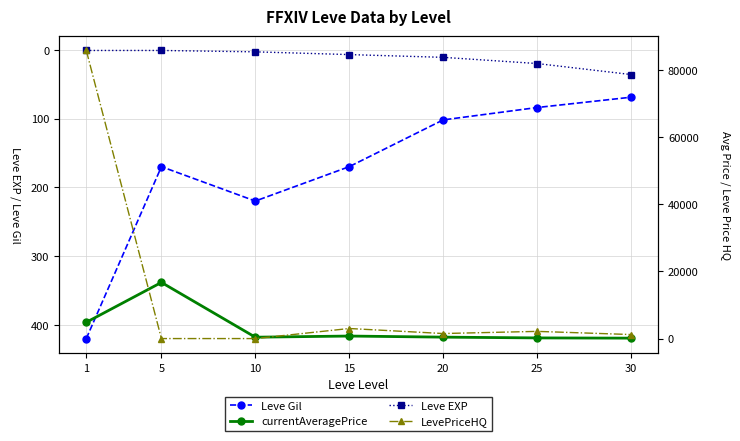

At which category does Leve Gil reach its first local peak?

10